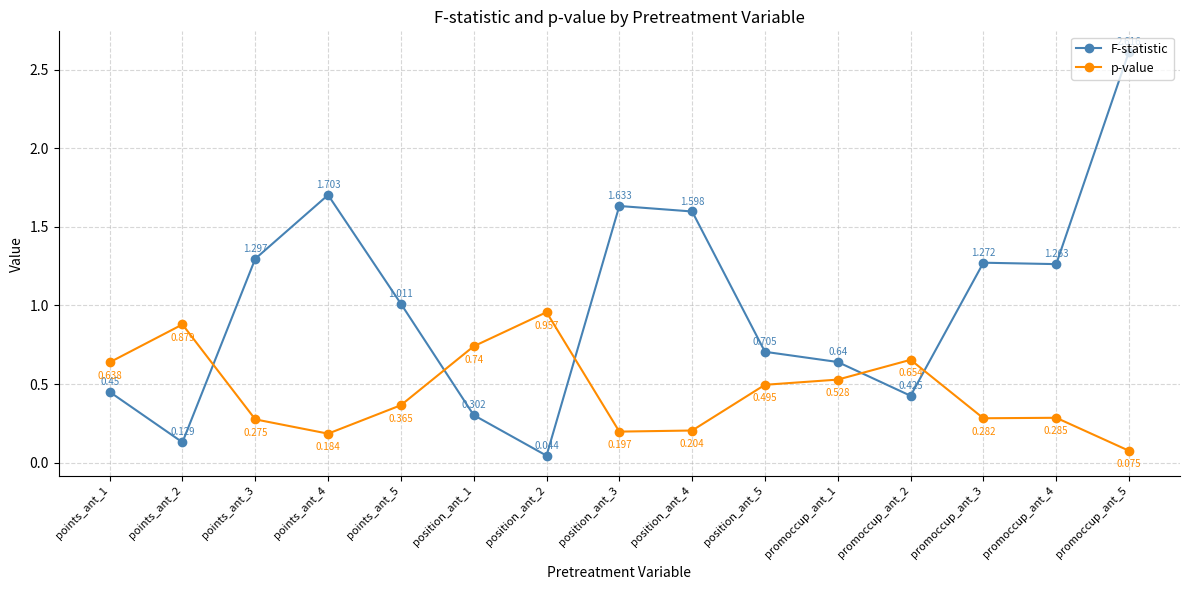

Between points_ant_3 and points_ant_5, which series saw the biggest shift?

F-statistic